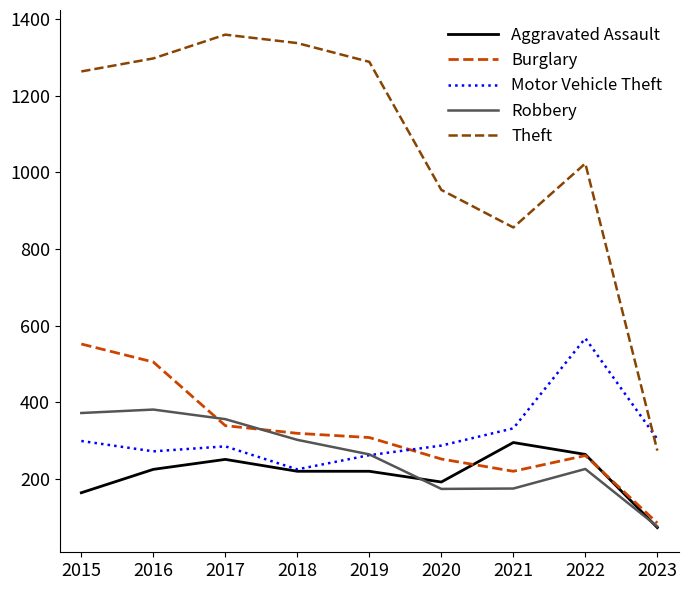

At how many categories does at least one series exceed 489?

8